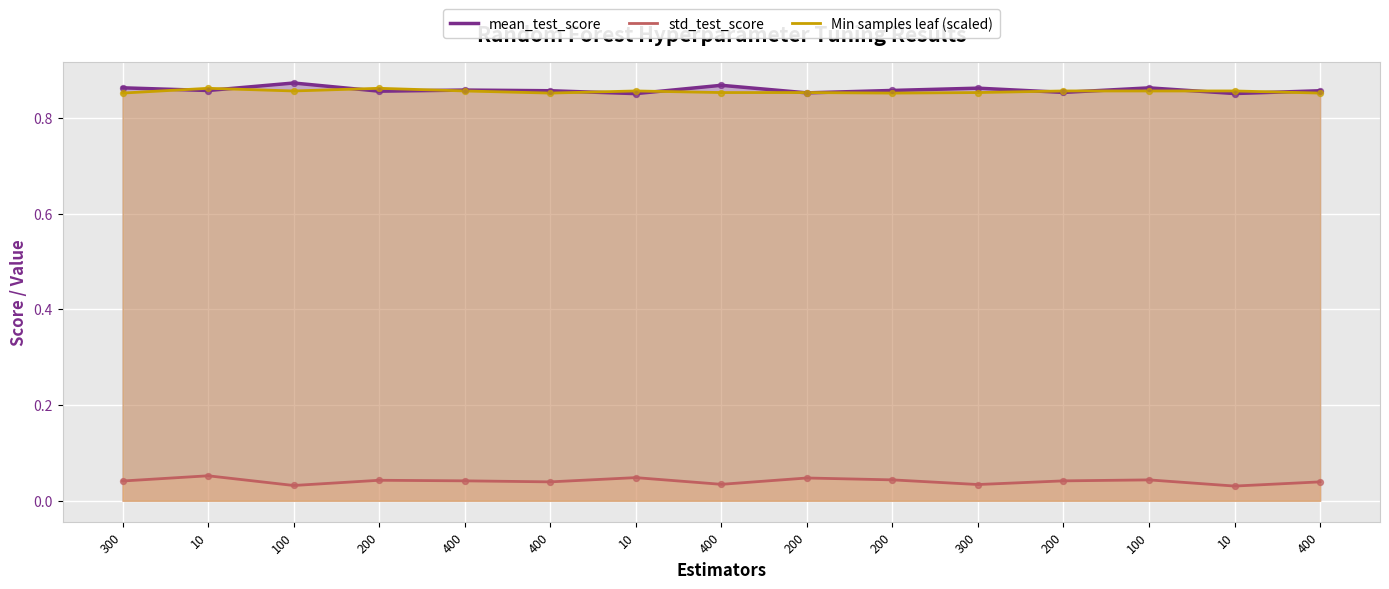

Is the value of std_test_score at 200 greater than the value of Min samples leaf (scaled) at 200?

No